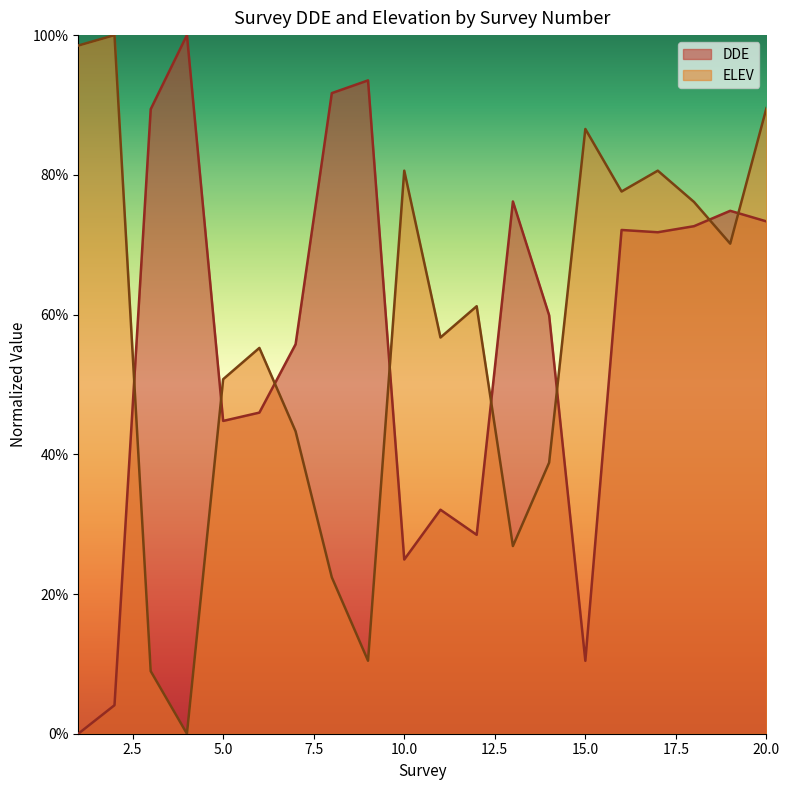

Reading left to right, list all the values displayed in this chart.

DDE: 0.0	0.0	0.9	1.0	0.4	0.5	0.6	0.9	0.9	0.2	0.3	0.3	0.8	0.6	0.1	0.7	0.7	0.7	0.7	0.7
ELEV: 1.0	1.0	0.1	0.0	0.5	0.6	0.4	0.2	0.1	0.8	0.6	0.6	0.3	0.4	0.9	0.8	0.8	0.8	0.7	0.9